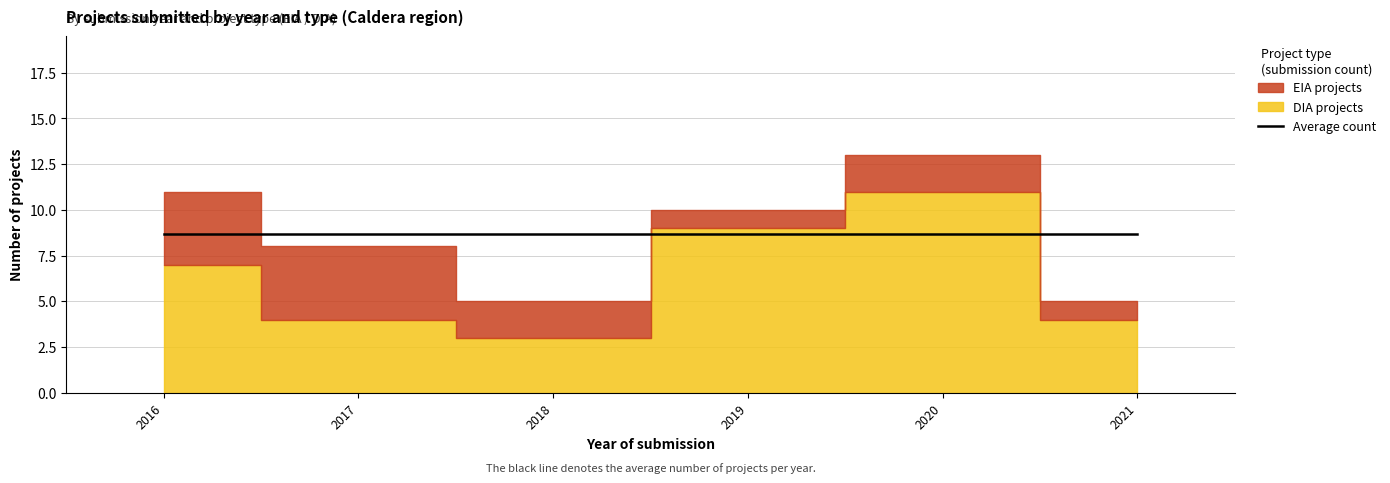

How many data points does each series have?

6